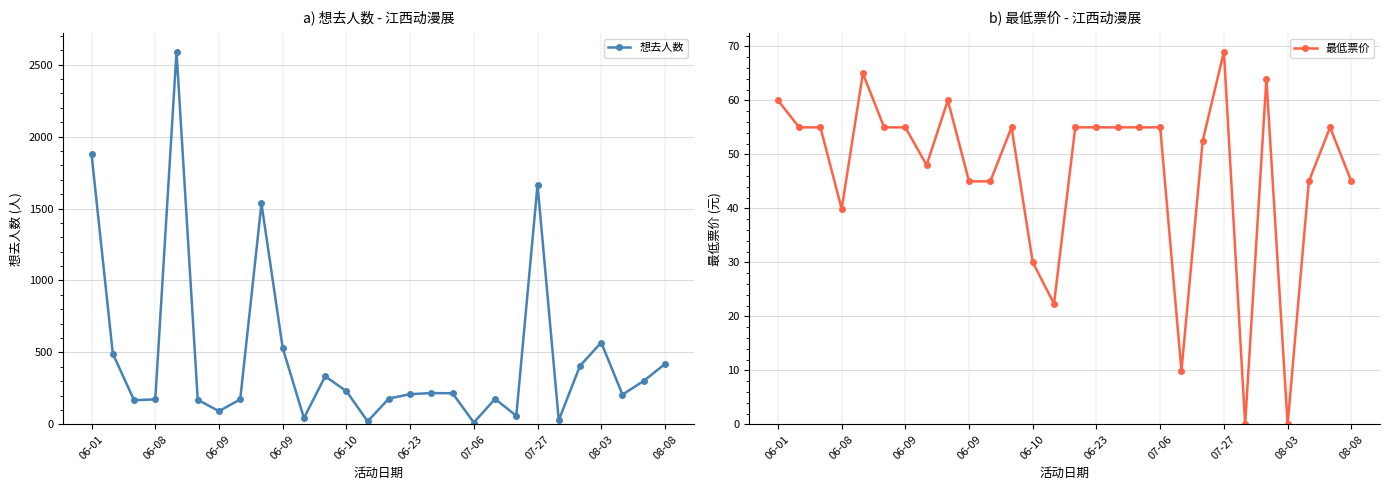

What is the difference between the second highest and second lowest values in the 想去人数 series?

1855